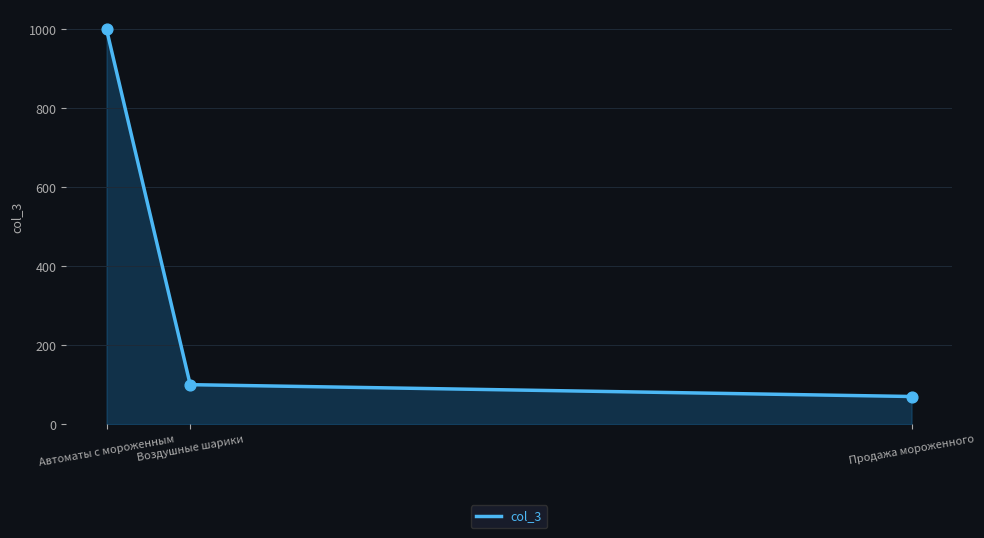

What is the average value?

390